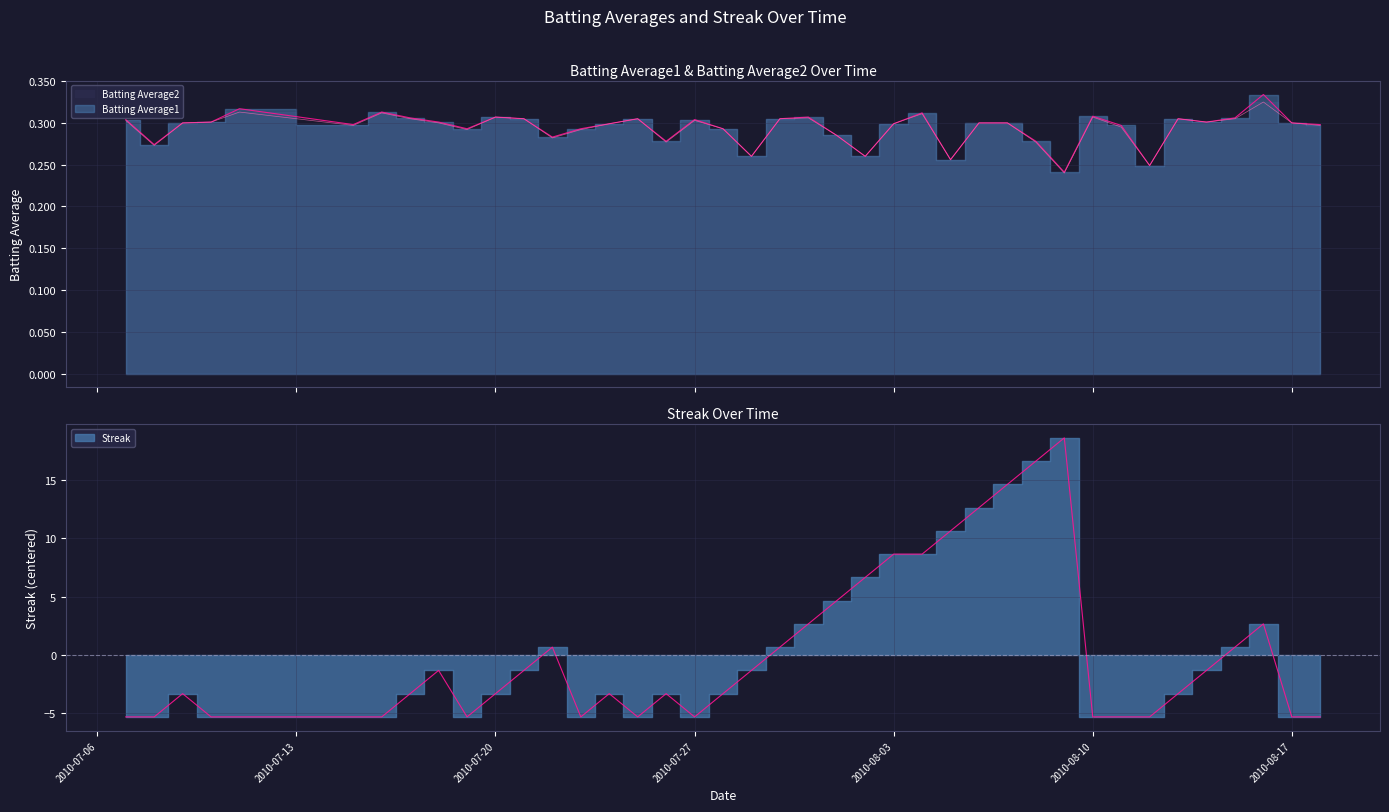

What is the difference between the highest and lowest values at 2010-08-11?

5.6